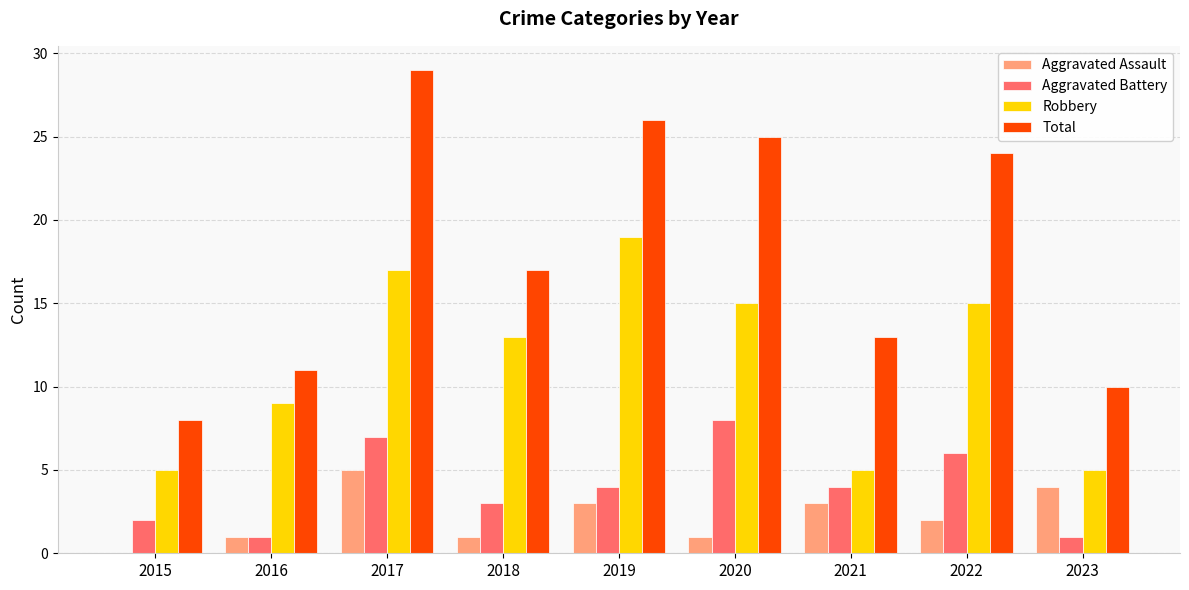

How many values in Aggravated Assault are above zero?

8